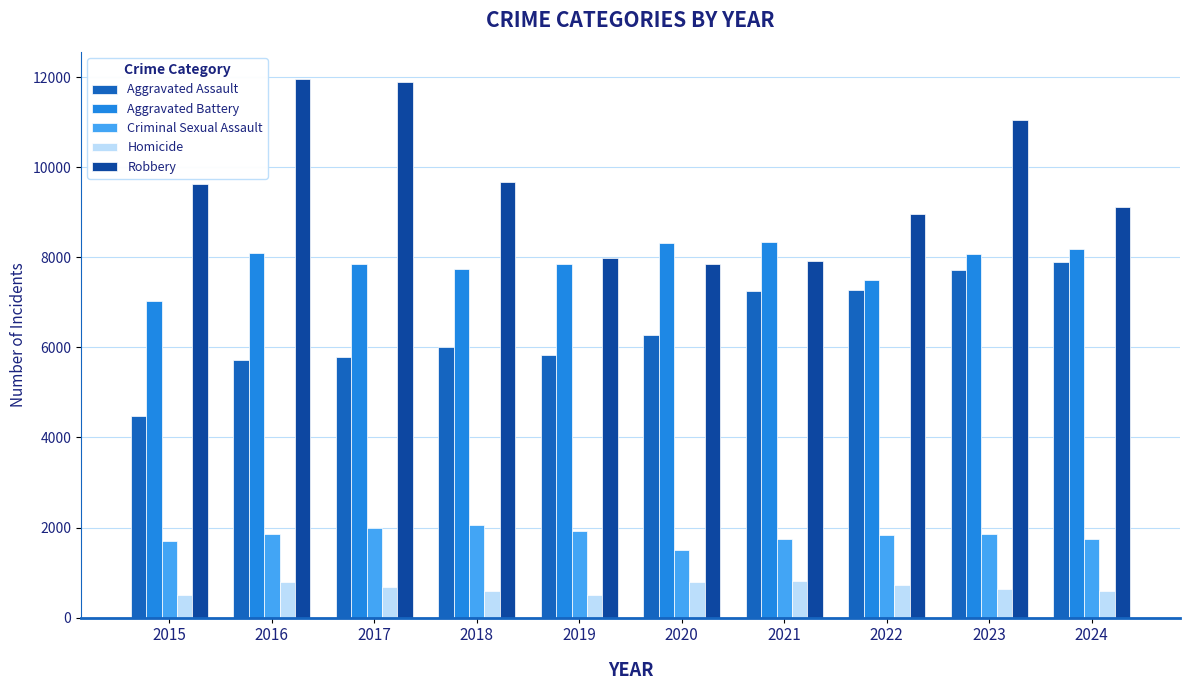

Rank the series at 2016 from lowest to highest value.

Homicide, Criminal Sexual Assault, Aggravated Assault, Aggravated Battery, Robbery